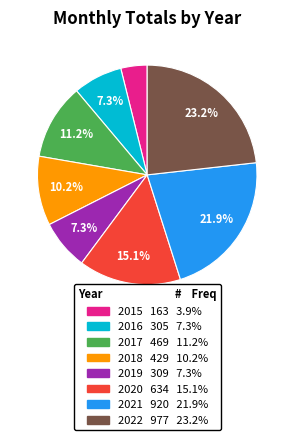

What percentage is the 2021 slice, to the nearest percent?

22%